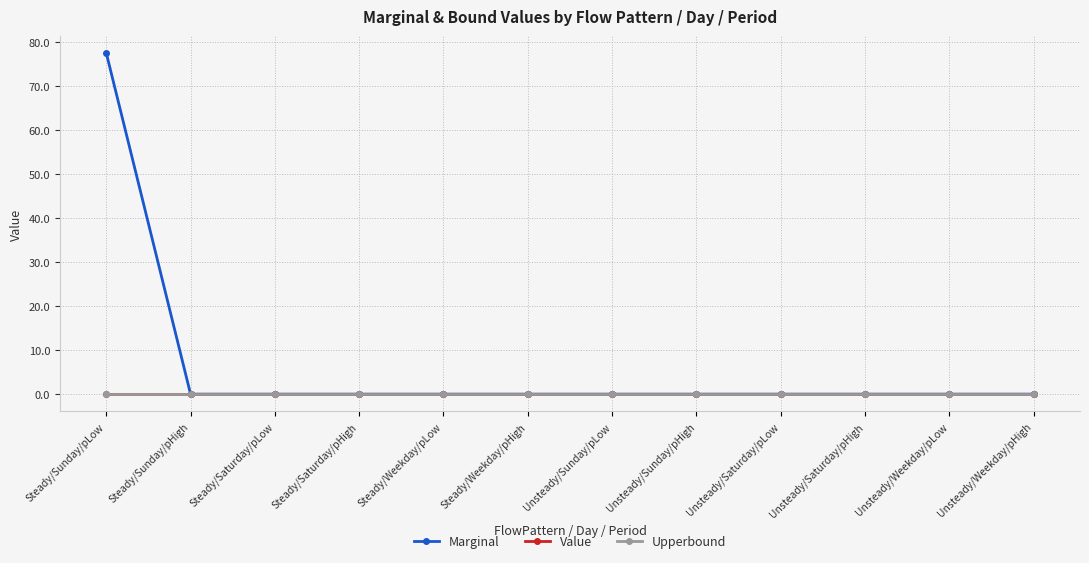

At how many categories does at least one series exceed 37?

1